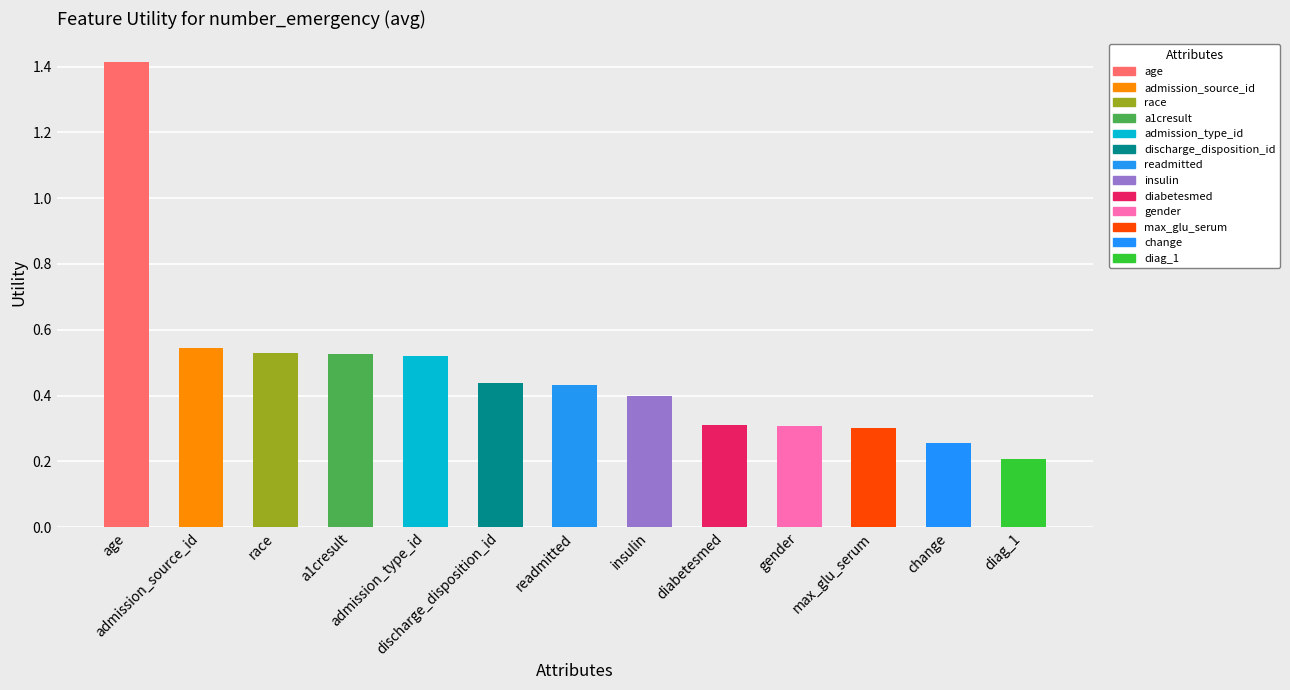

What is the approximate value at discharge_disposition_id?

0.4